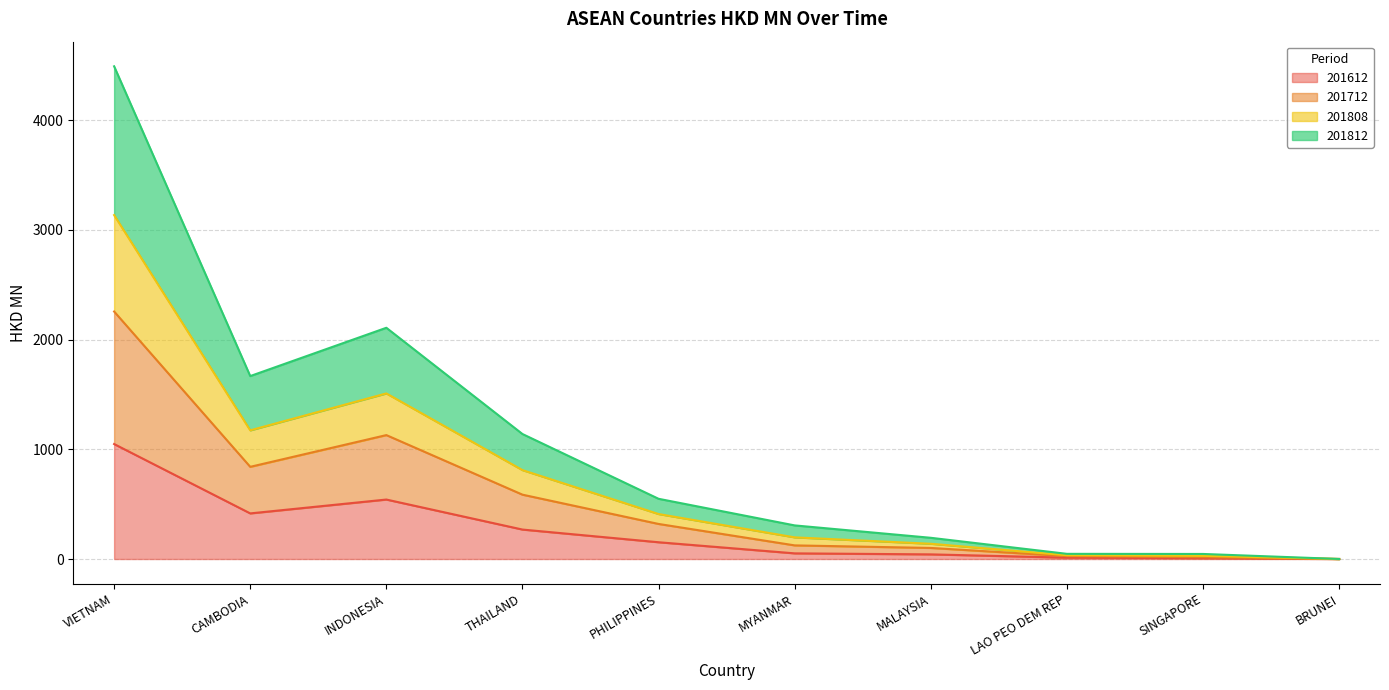

Where is the first local maximum for 201808?

INDONESIA